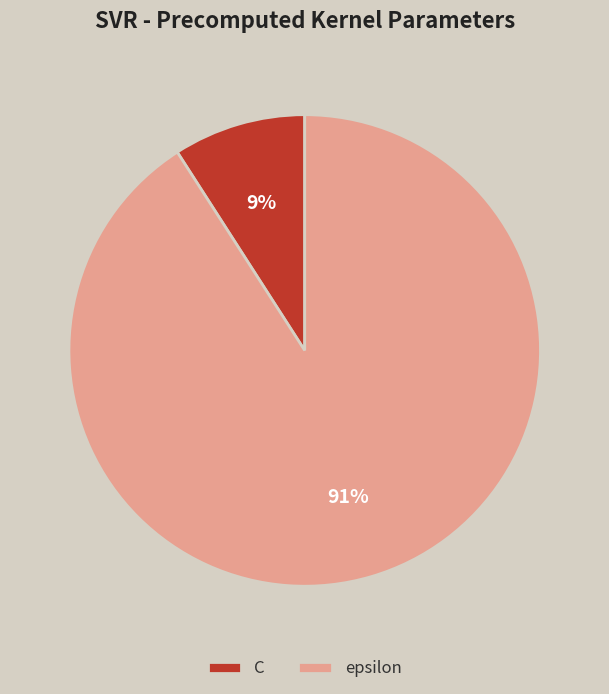

How many segments does this pie chart have?

2